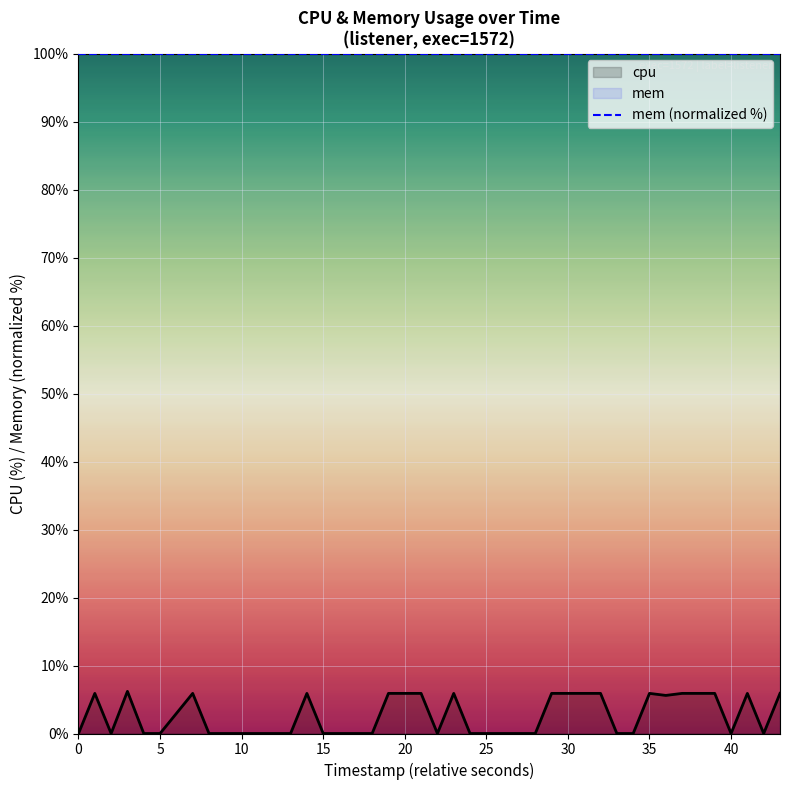

Reading left to right, transcribe all the data shown in this chart.

cpu: 0.0	5.9	0.0	6.2	0.0	0.0	5.9	0.0	0.0	0.0	0.0	0.0	0.0	5.9	0.0	0.0	0.0	5.9	5.9	5.9	0.0	5.9	0.0	0.0	0.0	0.0	5.9	5.9	5.9	5.9	0.0	0.0	5.9	5.6	5.9	5.9	0.0	5.9	0.0	5.9
mem (normalized %): 100.0	100.0	100.0	100.0	100.0	100.0	100.0	100.0	100.0	100.0	100.0	100.0	100.0	100.0	100.0	100.0	100.0	100.0	100.0	100.0	100.0	100.0	100.0	100.0	100.0	100.0	100.0	100.0	100.0	100.0	100.0	100.0	100.0	100.0	100.0	100.0	100.0	100.0	100.0	100.0